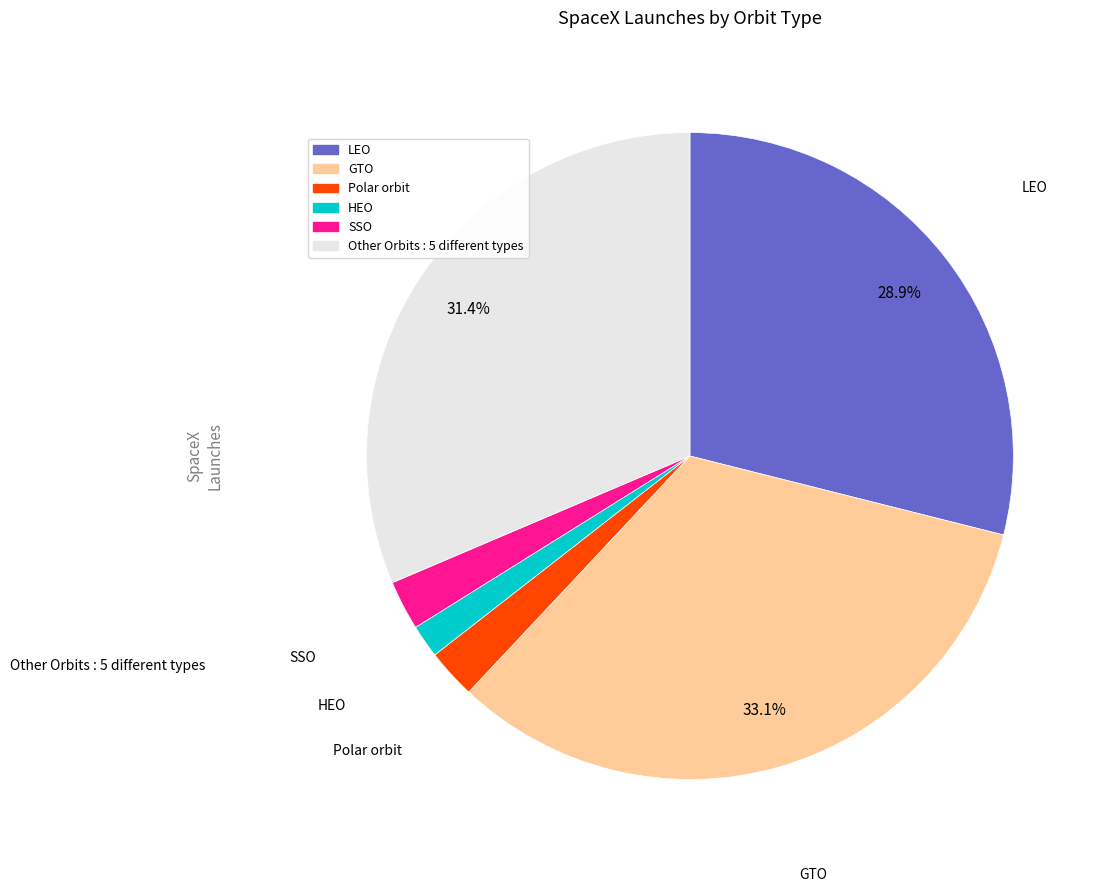

Is there any slice that represents more than half of the pie?

No